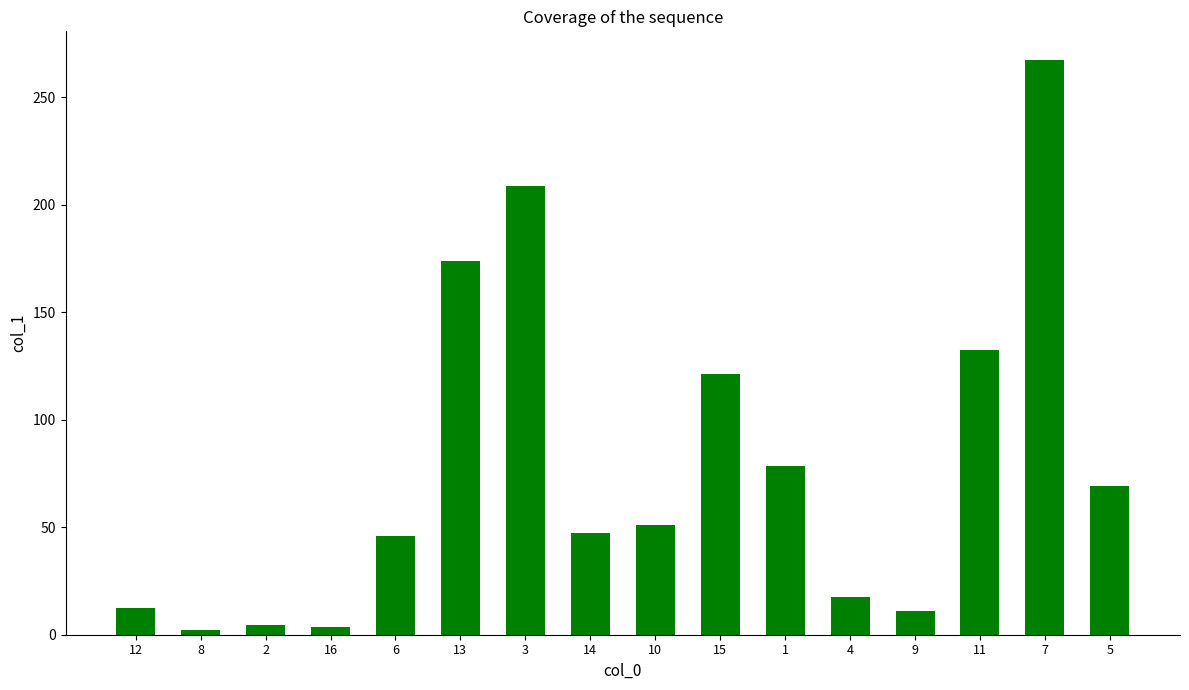

What is the label of the 16th bar from the left?

5